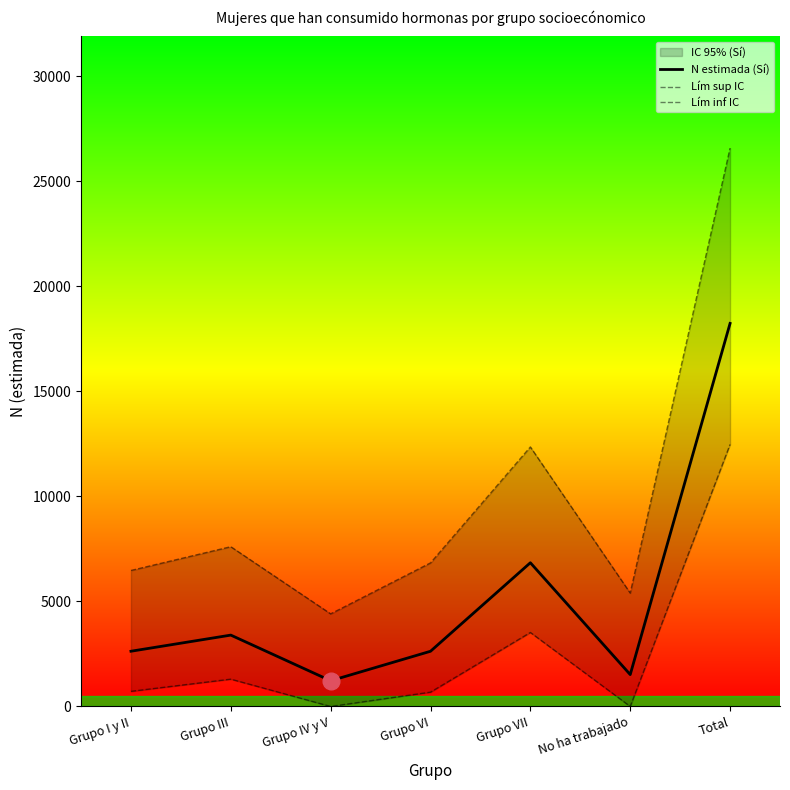

At which category is the sum across all series the highest?

Total